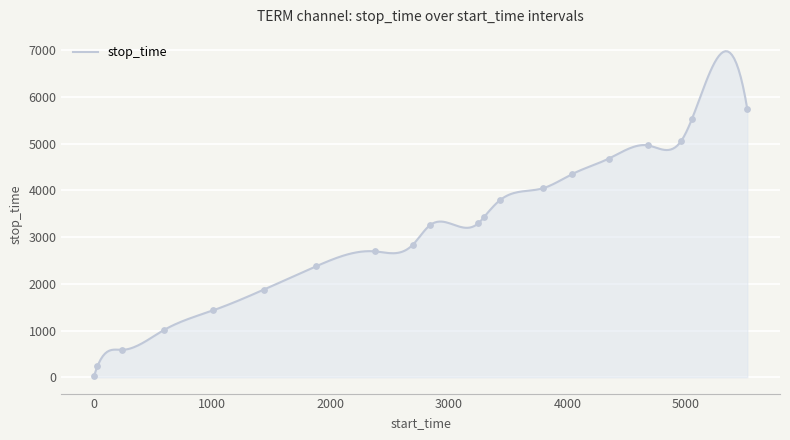

Between 3433 and 2837, which is larger?

3433